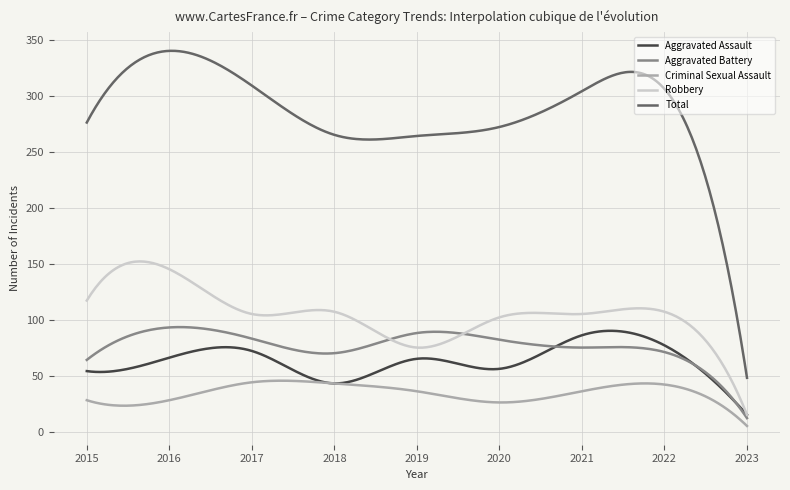

Count the number of categories in the chart.

300